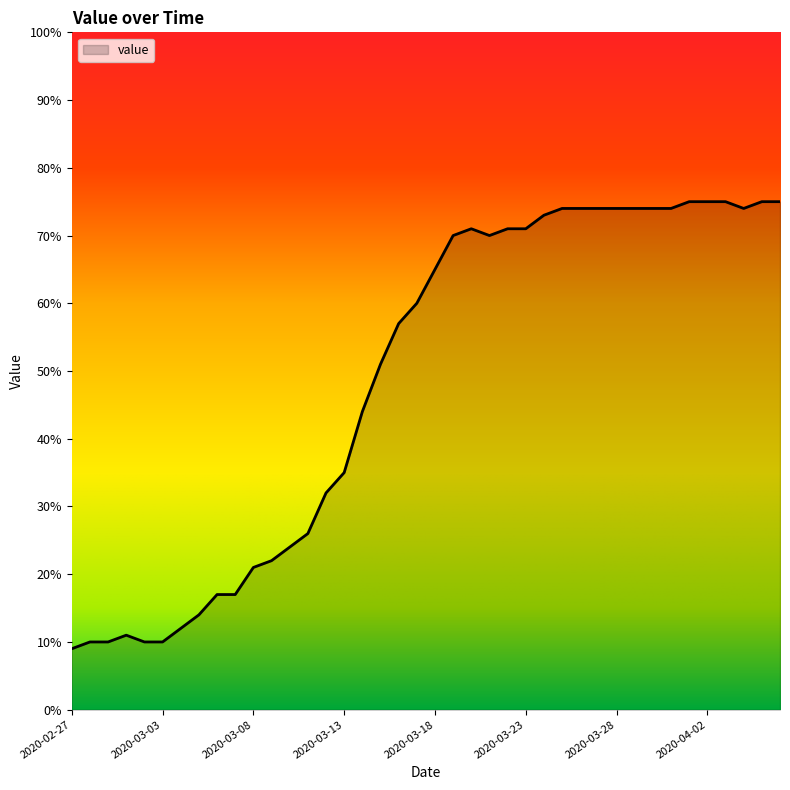

What is the smallest value displayed?

9.0